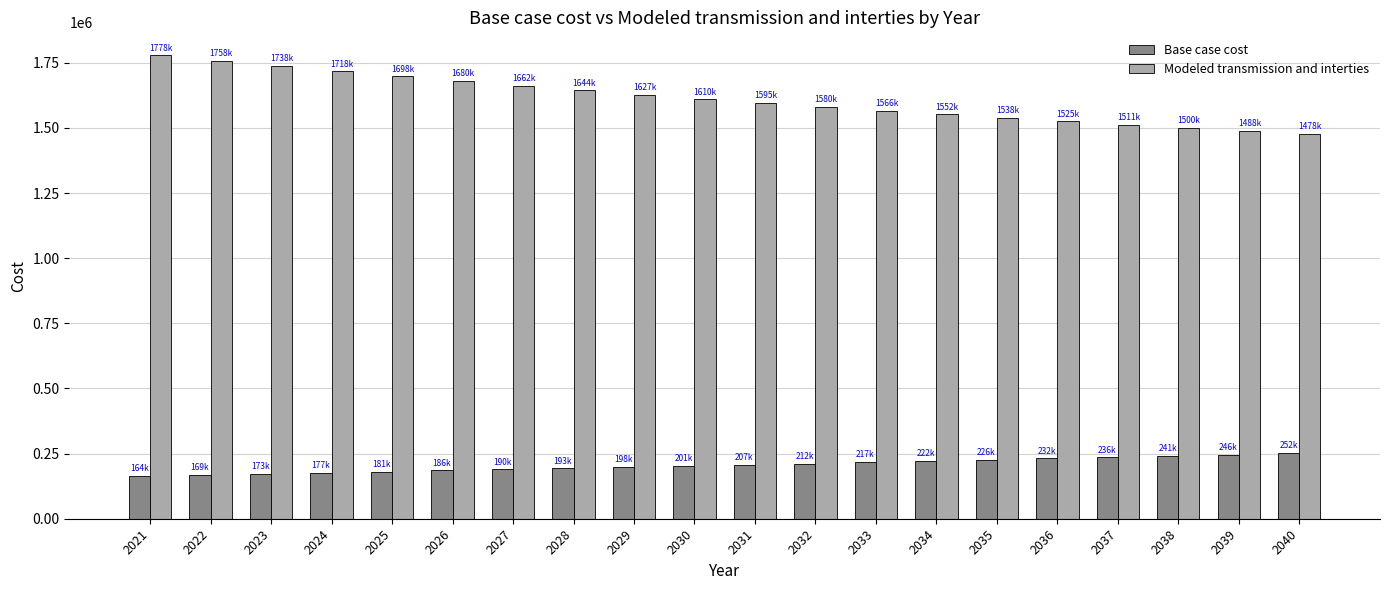

Rank the series at 2023 from lowest to highest value.

Base case cost, Modeled transmission and interties